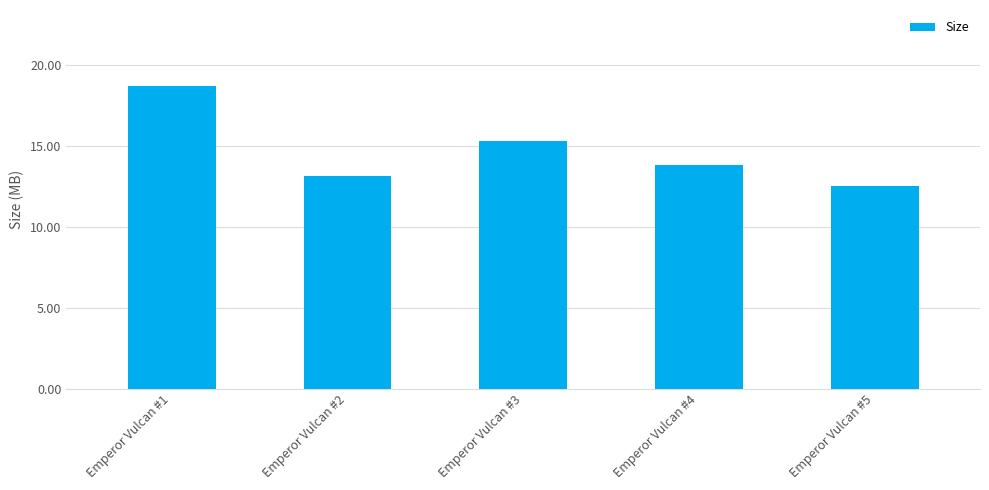

Reading left to right, list all the values displayed in this chart.

Emperor Vulcan #1=18.7	Emperor Vulcan #2=13.1	Emperor Vulcan #3=15.3	Emperor Vulcan #4=13.8	Emperor Vulcan #5=12.5